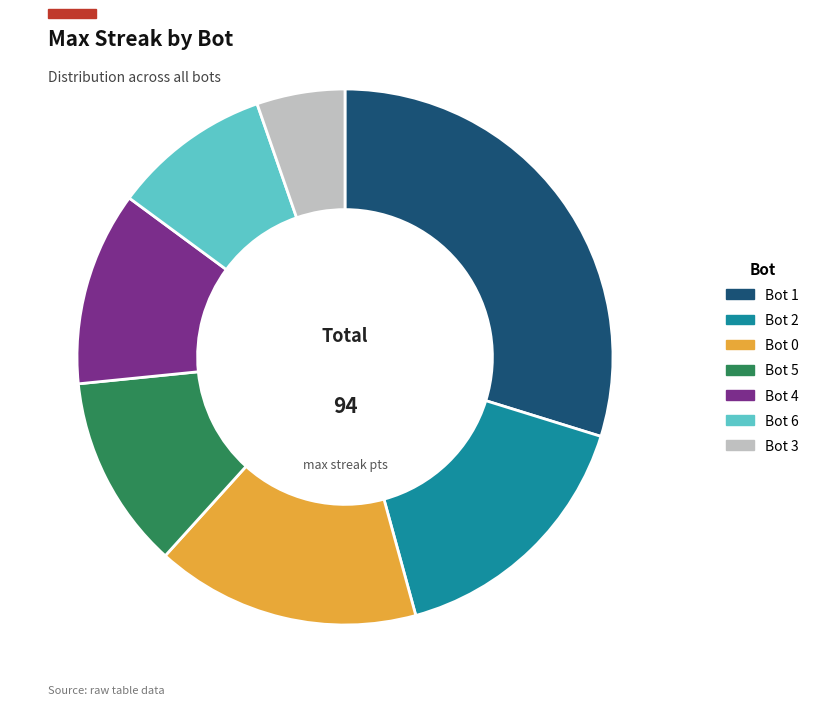

Is the sum of Bot 5 and Bot 4 greater than half?

No